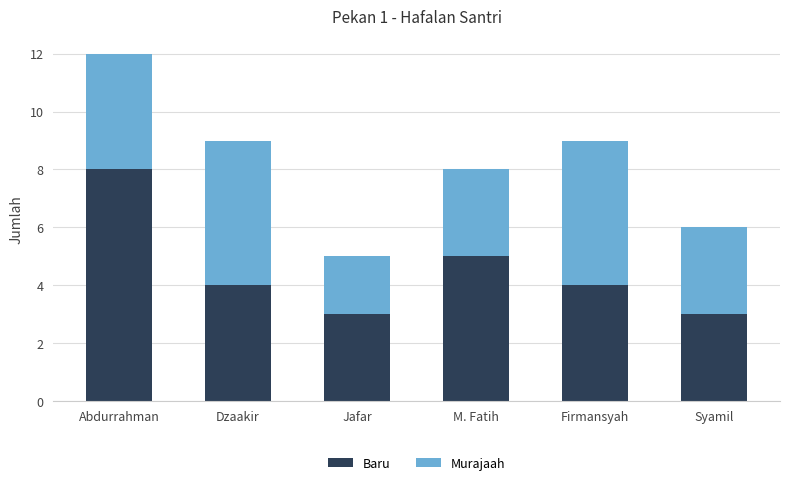

What is the maximum value for Baru?

8